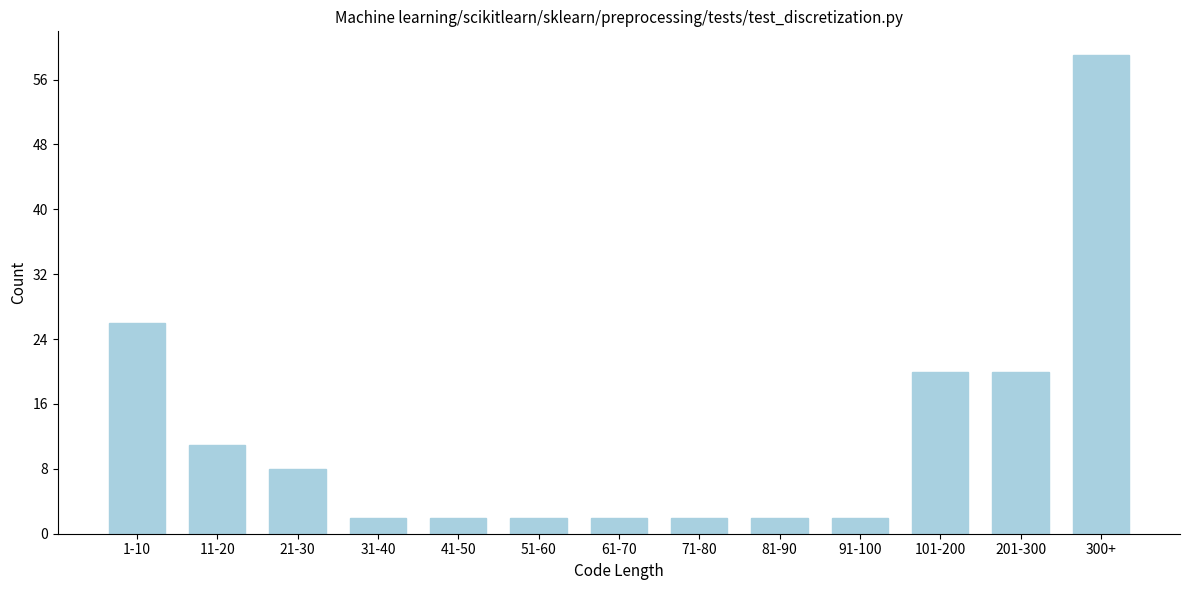

Reading left to right, extract all data points from this chart.

26	11	8	2	2	2	2	2	2	2	20	20	59